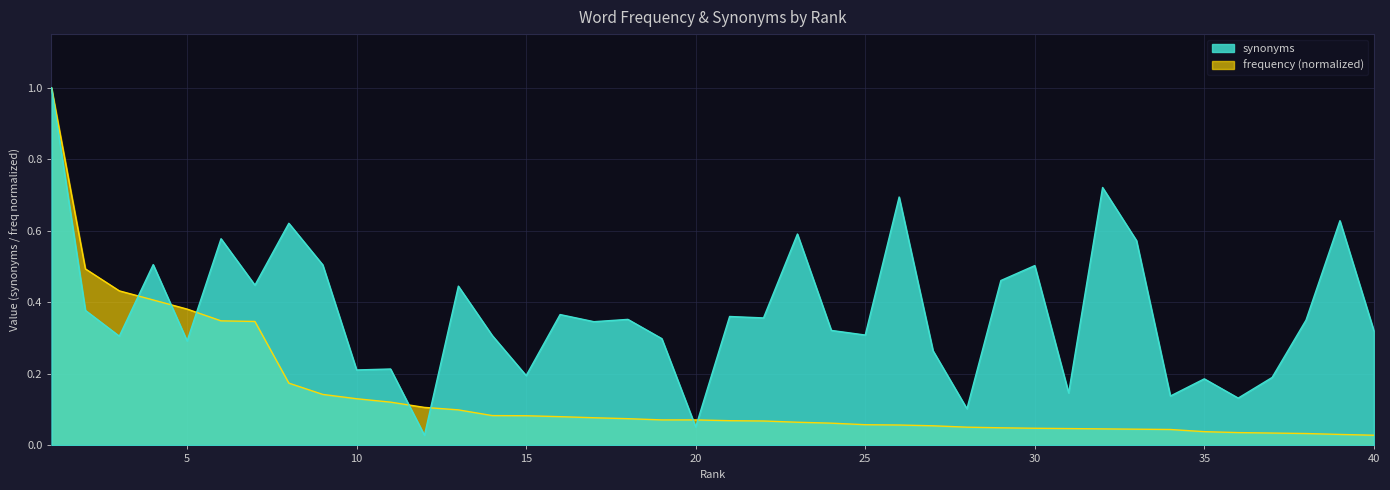

Which series has the largest range (max minus min)?

synonyms